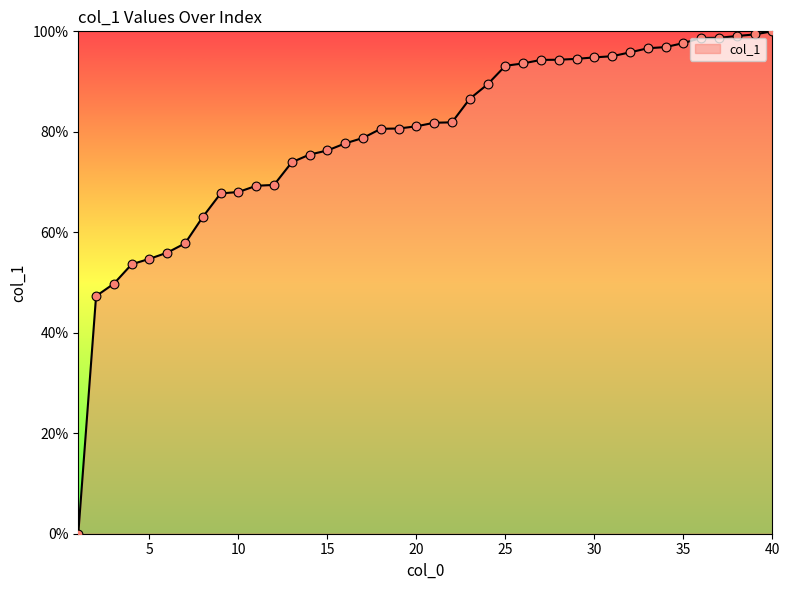

What is the difference between the maximum and minimum values?

100.0